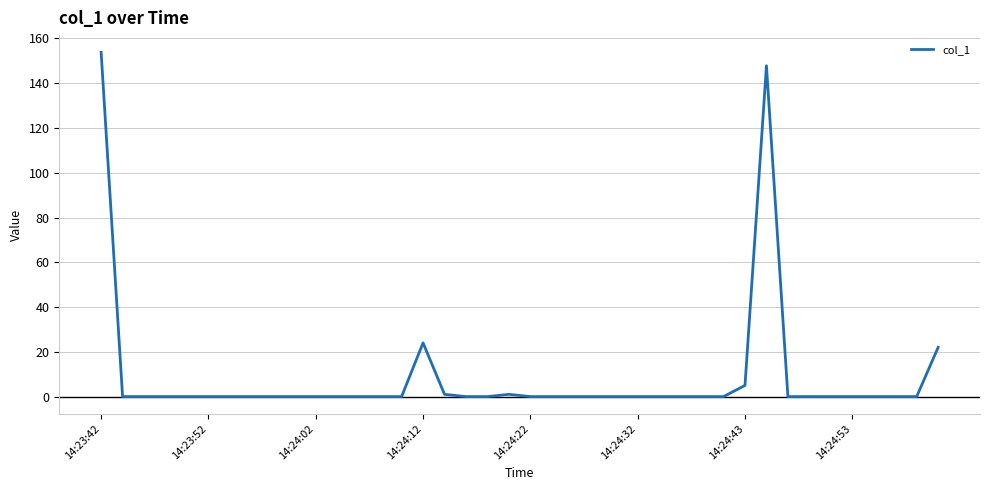

What is the difference between the maximum and minimum values?

153.8